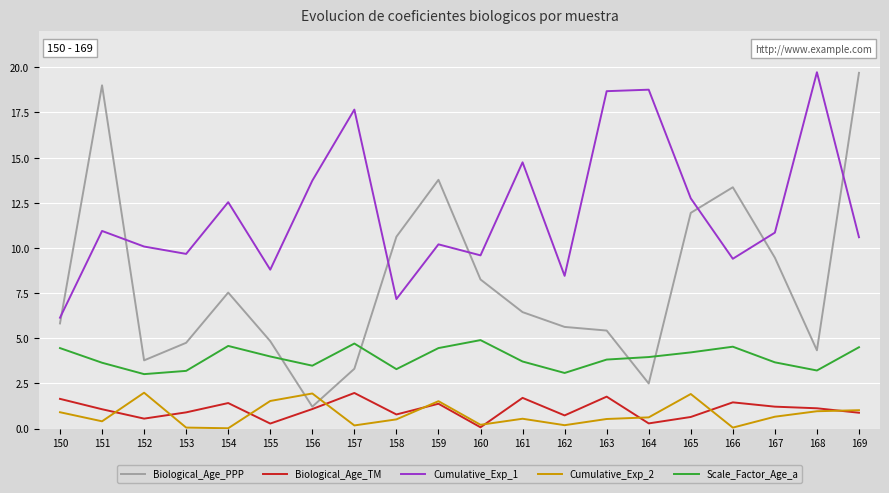

What is the sum of all Scale_Factor_Age_a values?

78.4